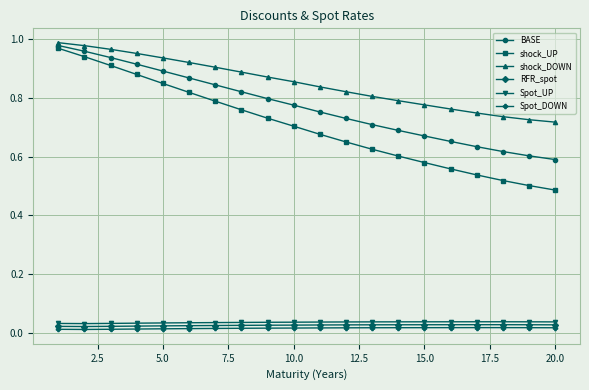

Count the RFR_spot values in the range 0 to 1.

20